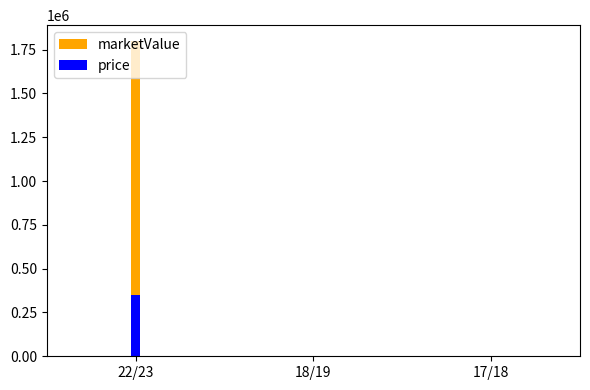

At which category is the sum across all series the highest?

22/23